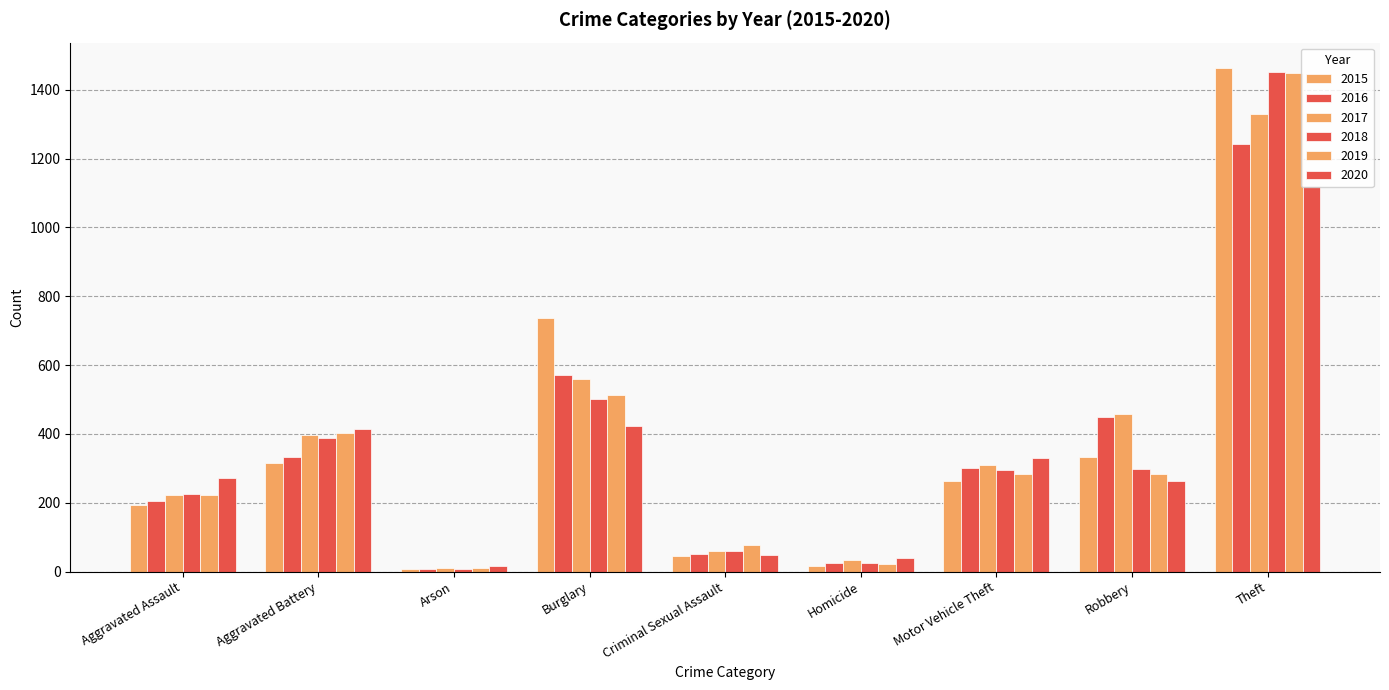

What is the greatest value displayed?

1464